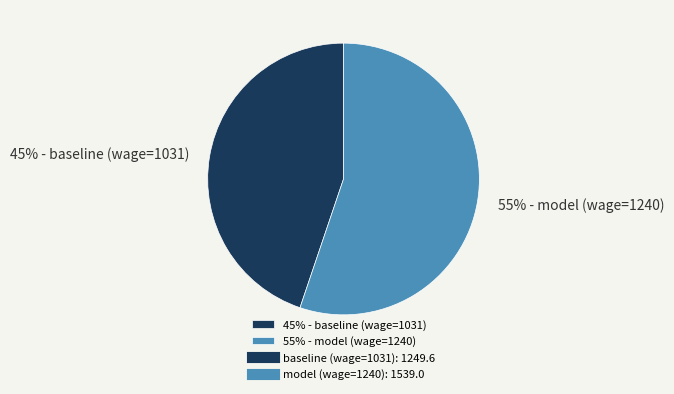

Do 55% - model (wage=1240) and 45% - baseline (wage=1031) together represent more than half of the pie?

Yes